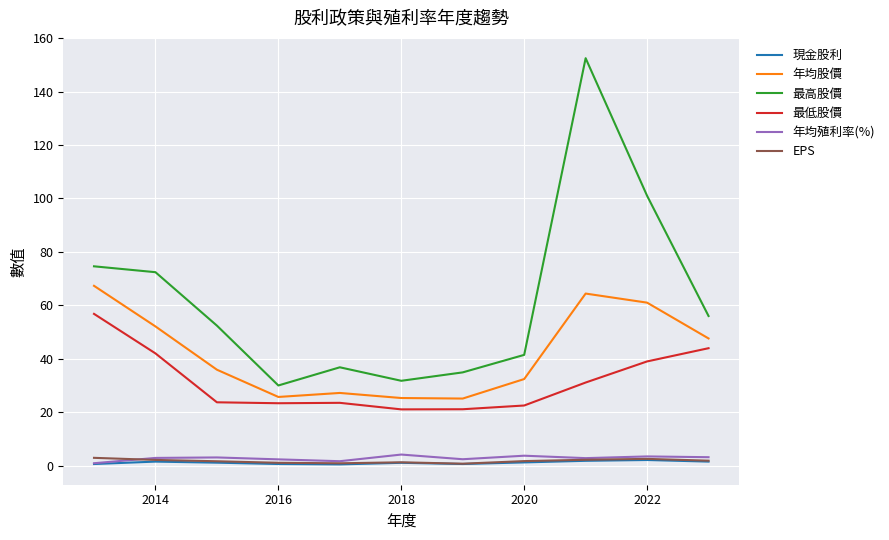

What is the maximum value for 最低股價?

56.8